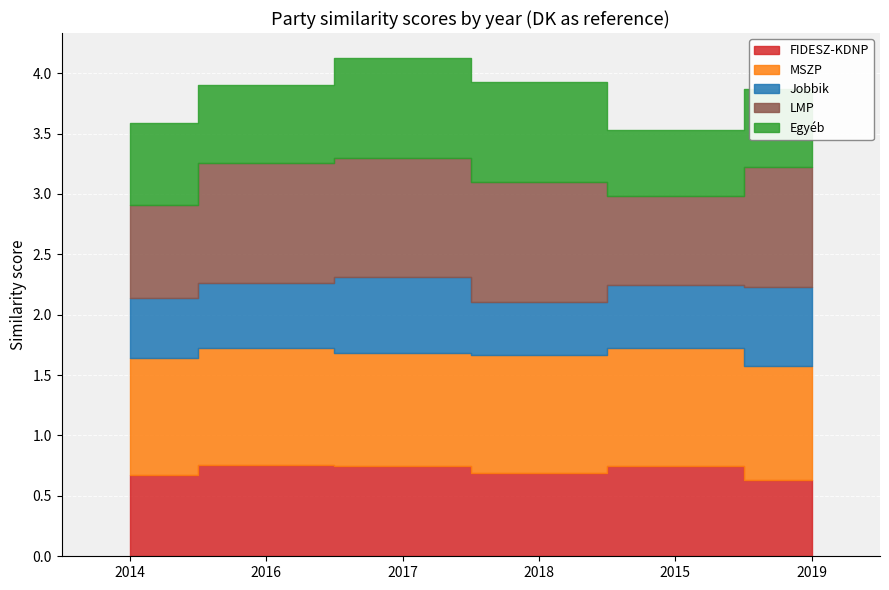

How many distinct data groups are displayed?

5